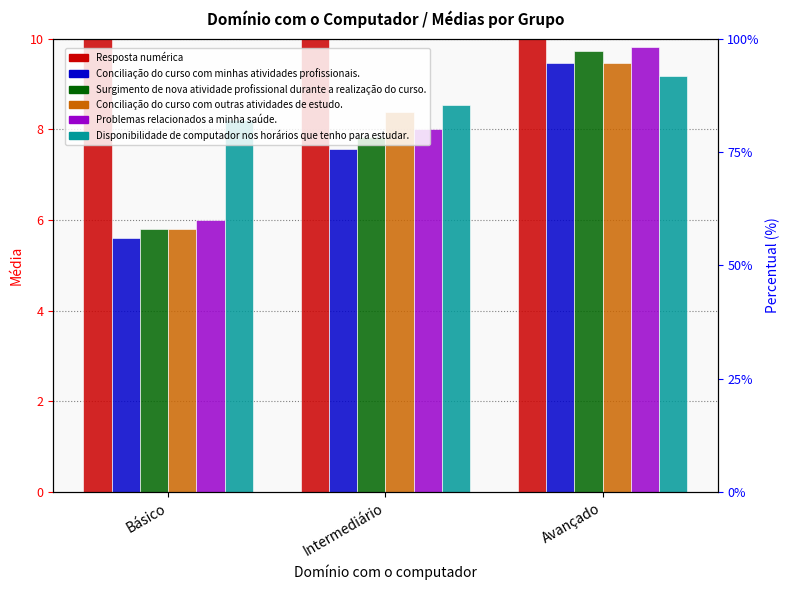

Which has a higher value, Básico or Intermediário?

Intermediário